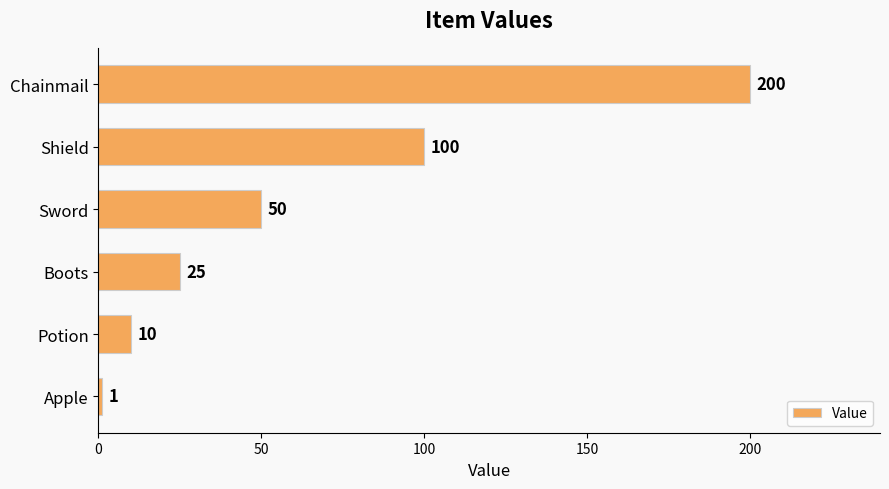

What is the label of the 4th bar from the bottom?

Sword